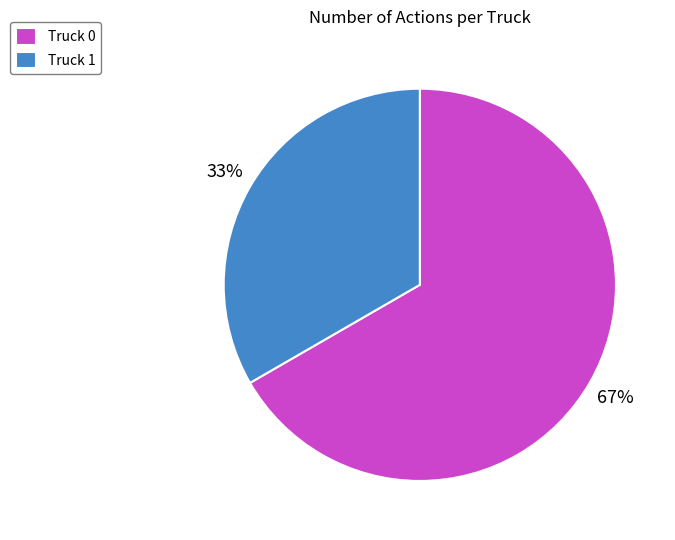

Does Truck 0 represent more than half of the total?

Yes